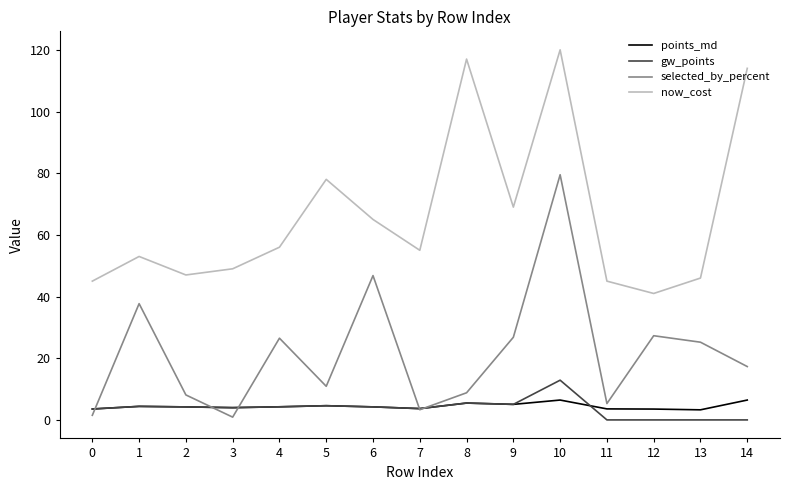

What is the difference between the highest and lowest values at 11?

45.0